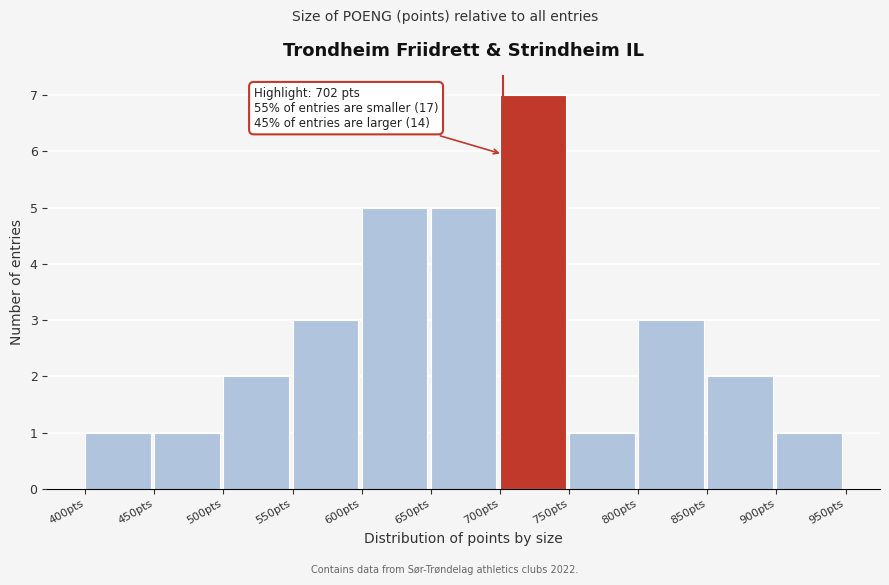

Over which range of the x-axis is the bar tallest?

700 to 750